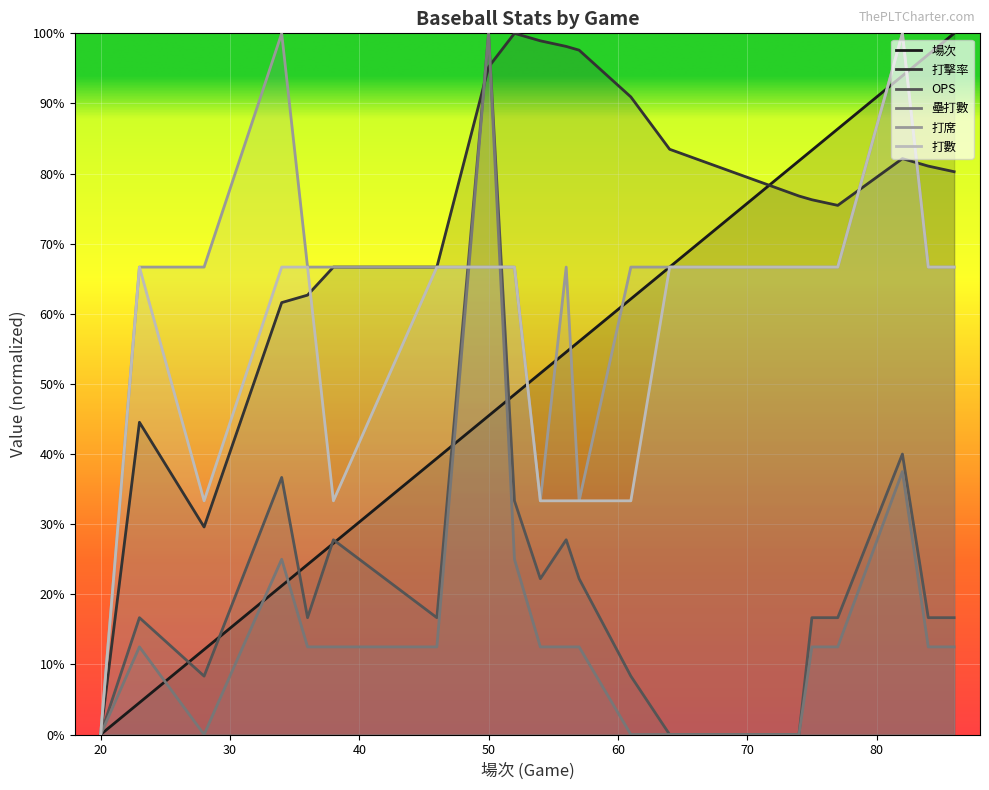

Count the 打數 values in the range 0 to 1.

20